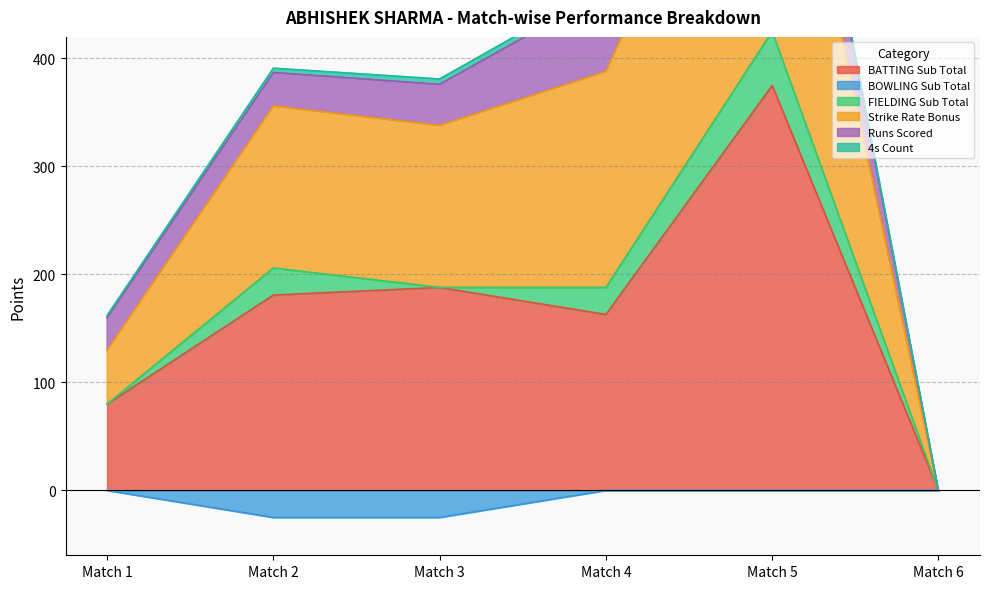

Is the value of BATTING Sub Total at Match 1 greater than the value of BOWLING Sub Total at Match 6?

Yes